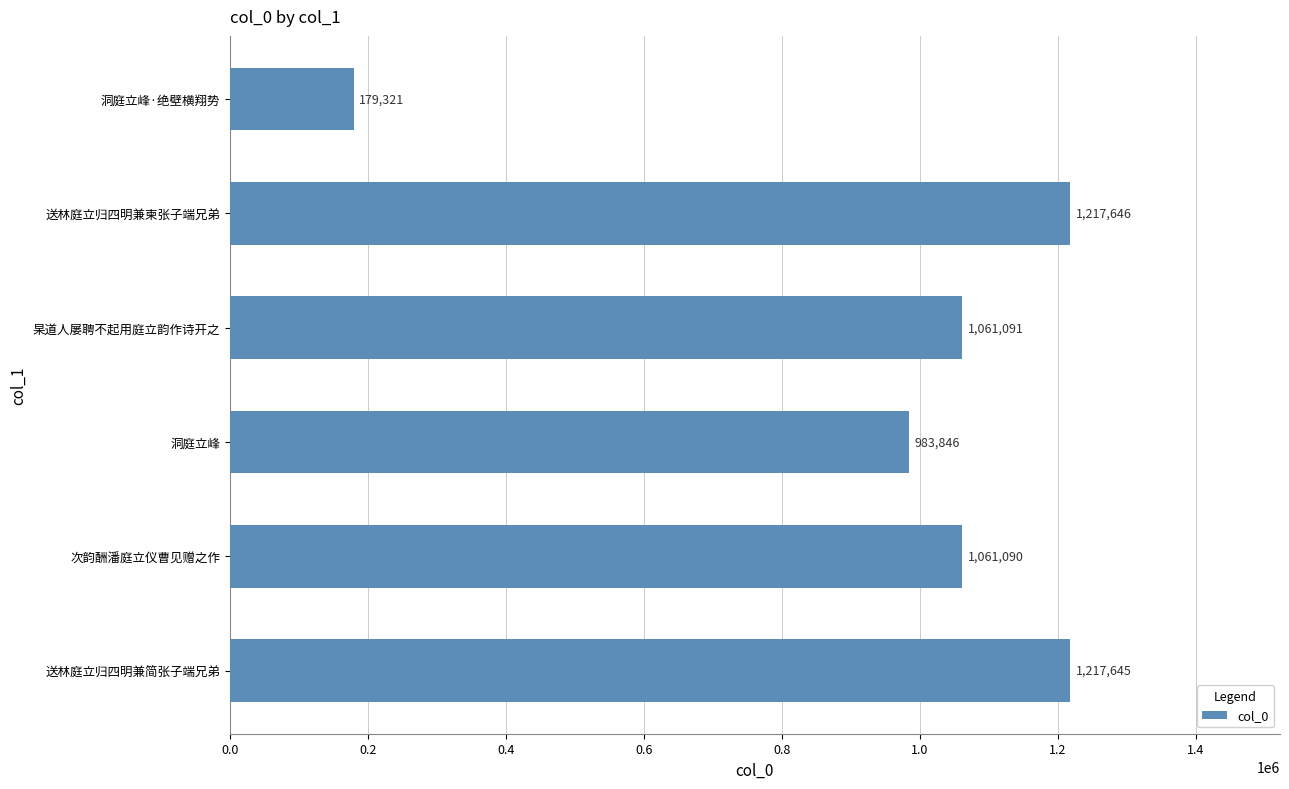

What value does the data have at 杲道人屡聘不起用庭立韵作诗开之?

1061091